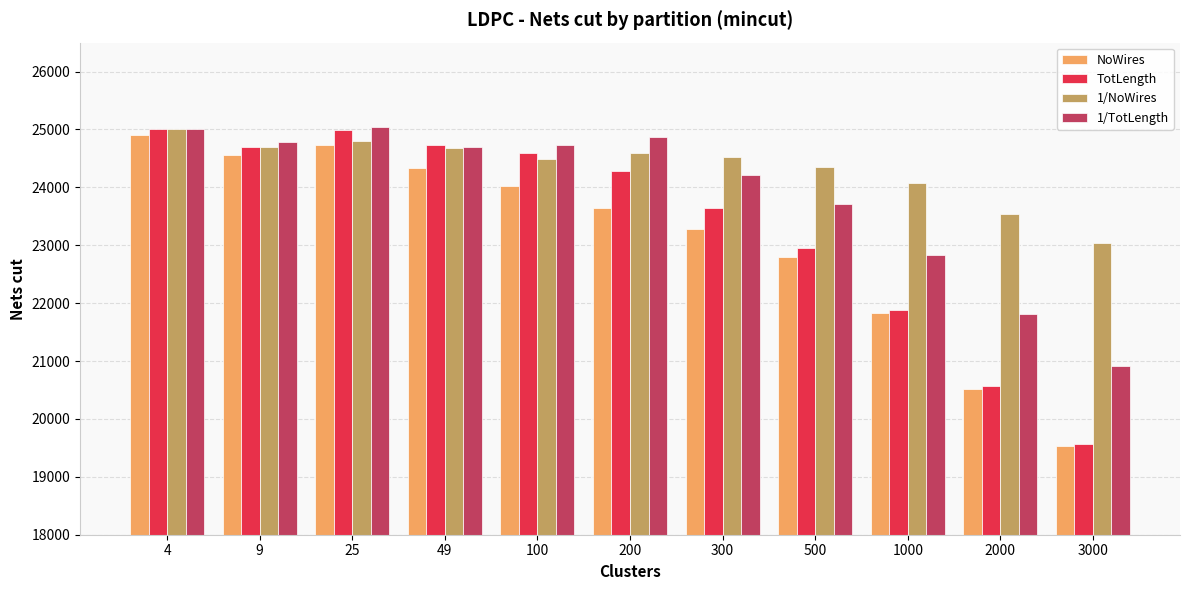

Rank the series by their average value, from highest to lowest.

1/NoWires, 1/TotLength, TotLength, NoWires